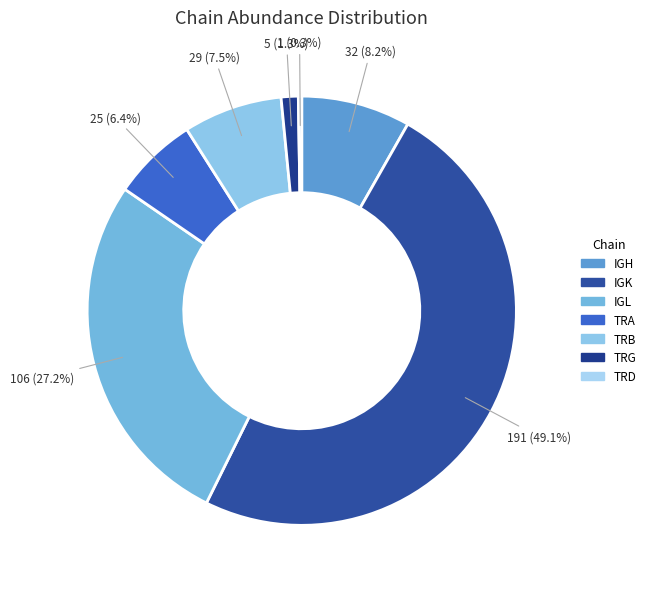

To the nearest percent, what portion does TRA represent?

6%